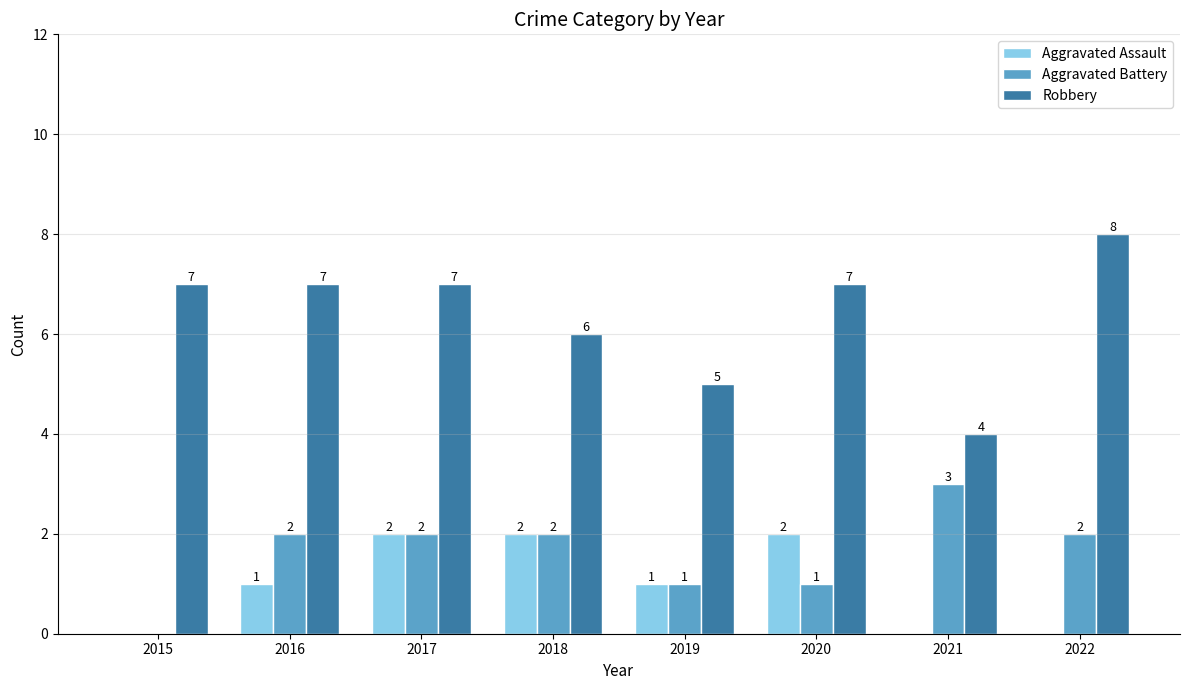

What is the sum of all Robbery values?

51